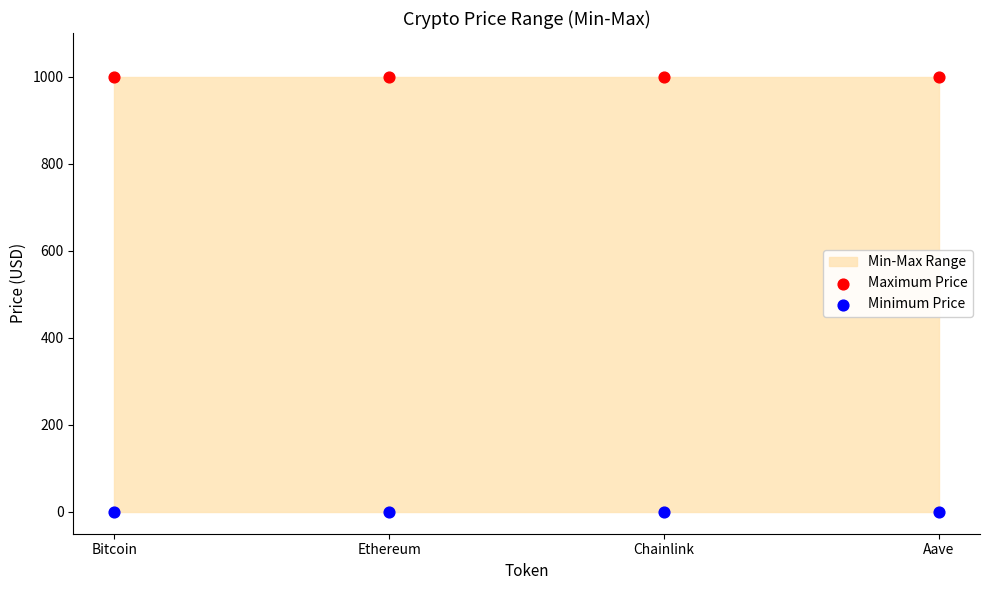

Which series reaches the minimum Y coordinate?

Minimum Price